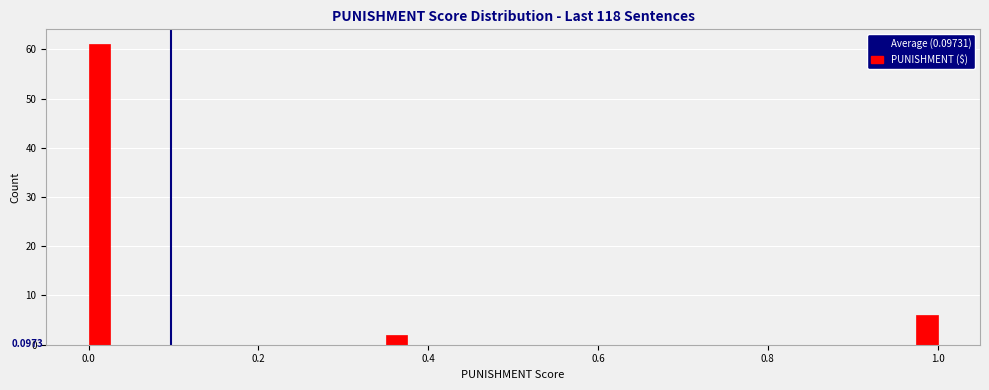

Around what value on the x-axis is the tallest bar? Give the approximate position of its centre, as read against the axis.

0.02